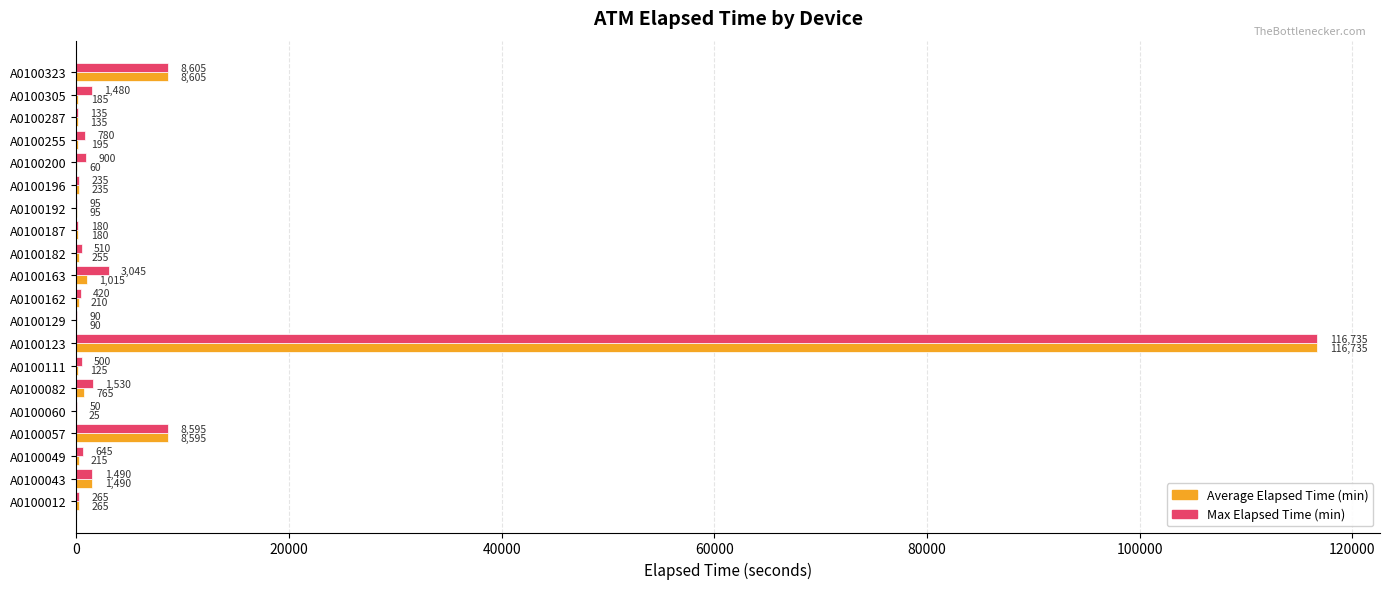

Which category has the highest value across all series?

A0100123